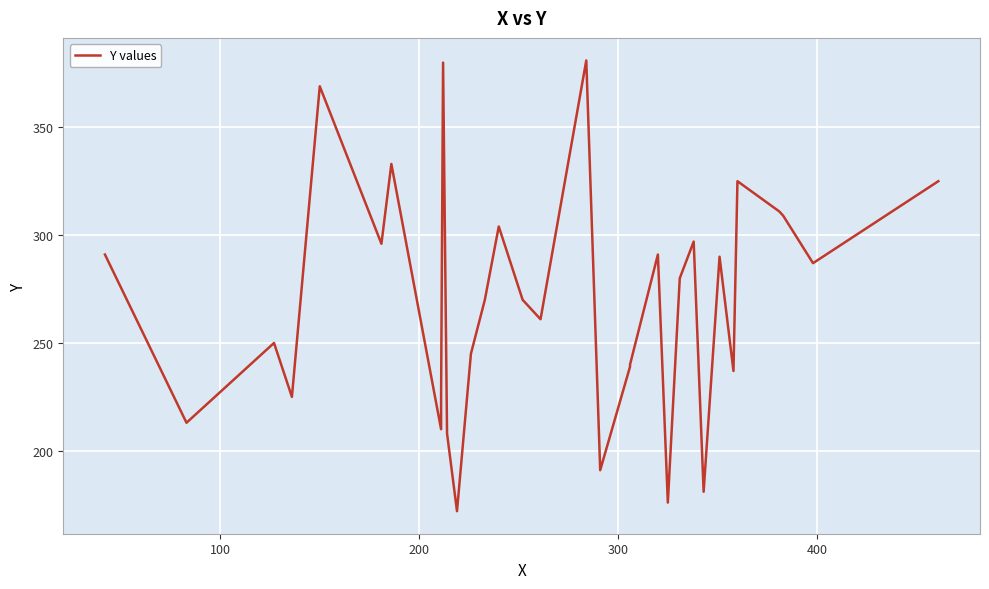

How many lines are shown in the chart?

1